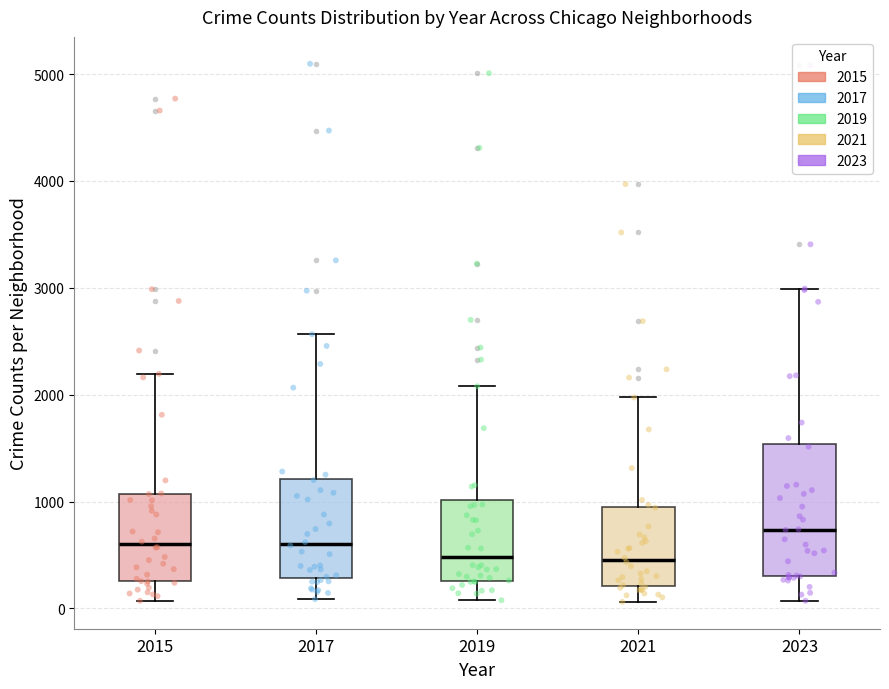

Which box has the highest median line?

2023